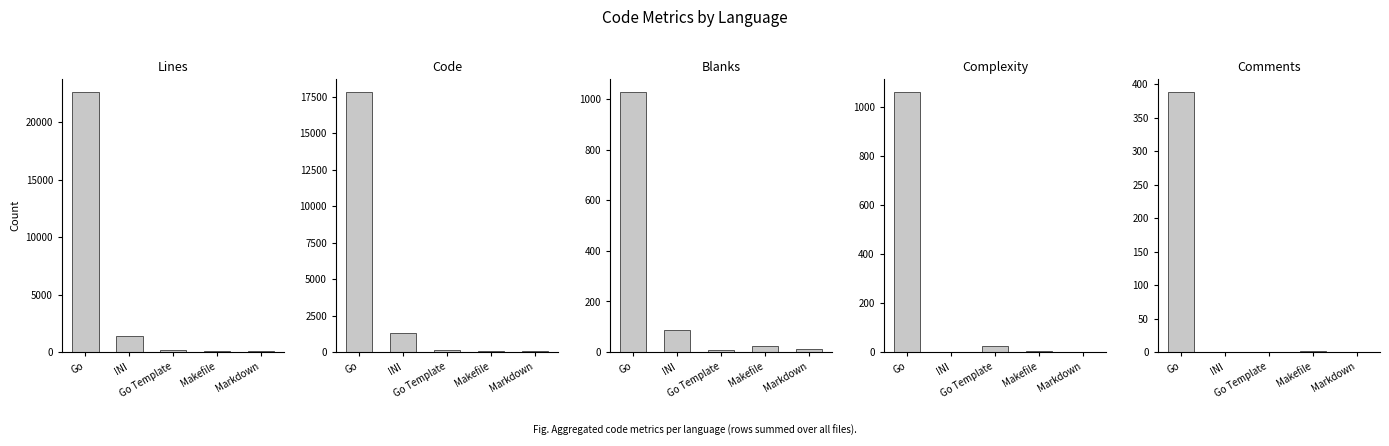

What is the difference between the highest and lowest values at Markdown?

74